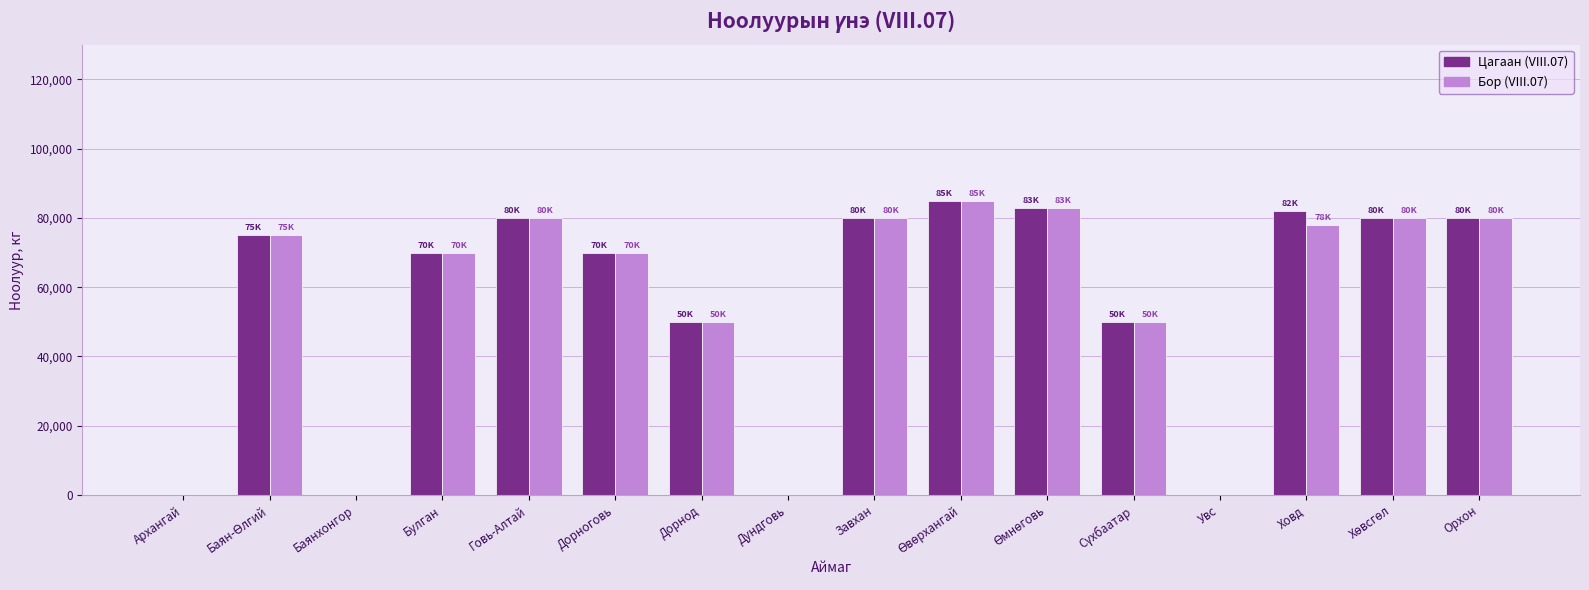

Reading left to right, extract all data points from this chart.

Цагаан (VIII.07): 0	75000	0	70000	80000	70000	50000	0	80000	85000	83000	50000	0	82000	80000	80000
Бор (VIII.07): 0	75000	0	70000	80000	70000	50000	0	80000	85000	83000	50000	0	78000	80000	80000